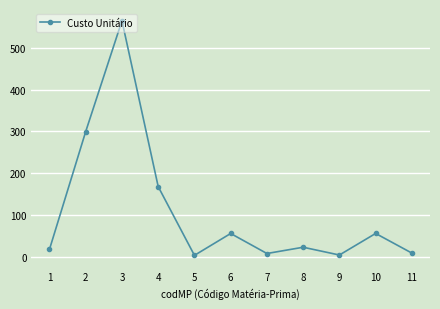

What is the greatest value displayed?

565.0